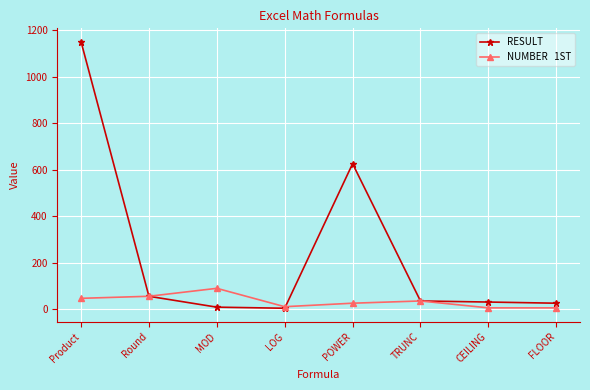

What is the label of the 6th point from the left?

TRUNC